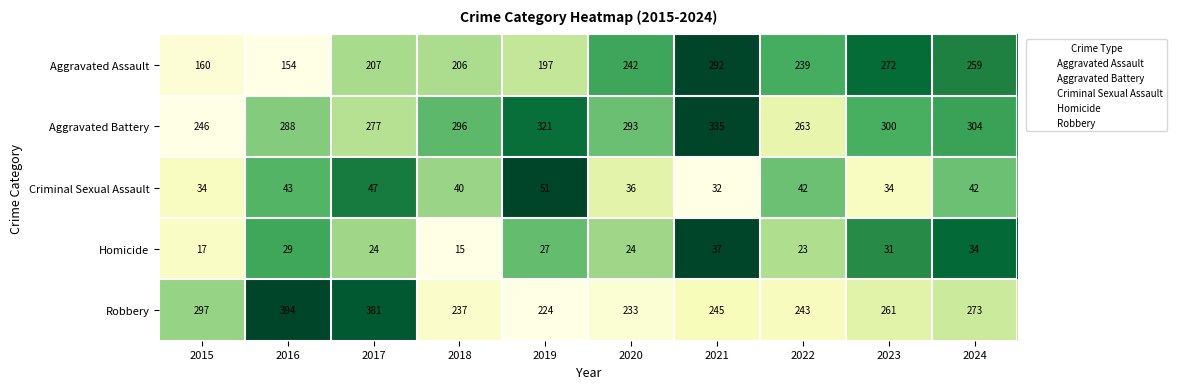

Which series has the largest total across all categories?

Aggravated Battery